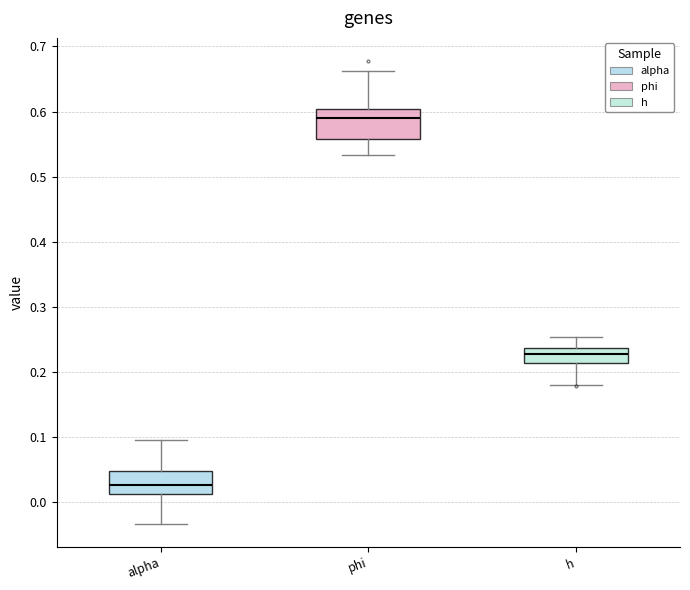

Where is the upper edge of the box for alpha on the y-axis? The values are not printed on the chart, so give them approximately, as read against the axis.

0.05